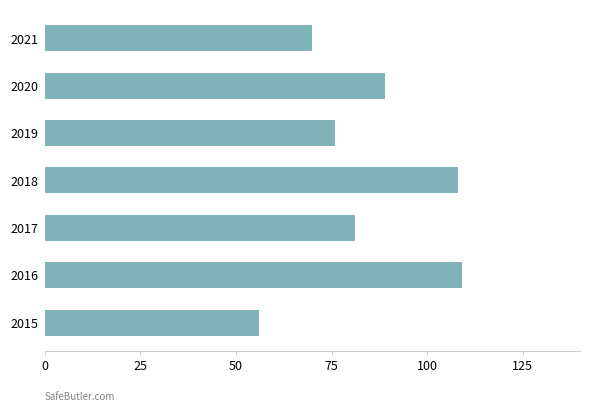

What is the maximum value shown in the chart?

109